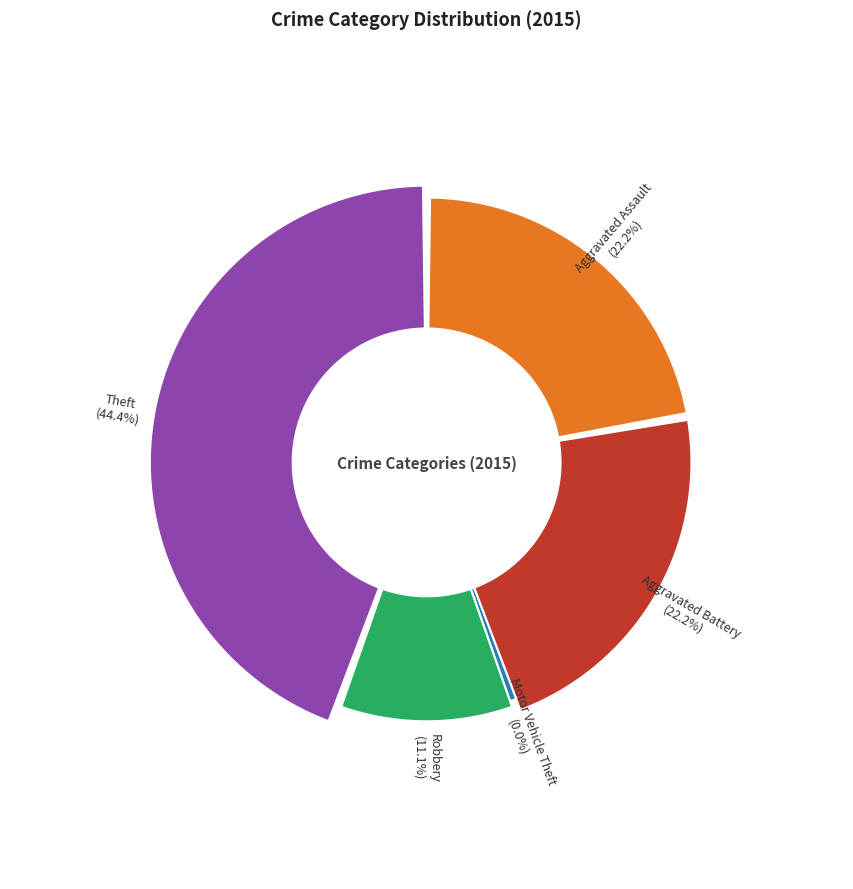

Is it true that Aggravated Battery is 15% of the pie?

False